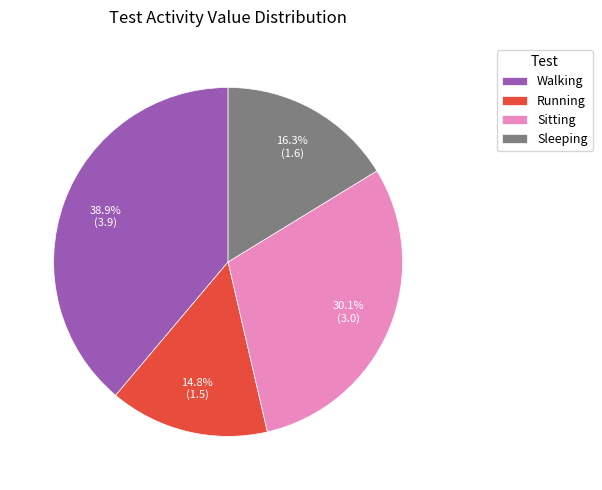

What percentage is NOT represented by Sleeping?

83.7%